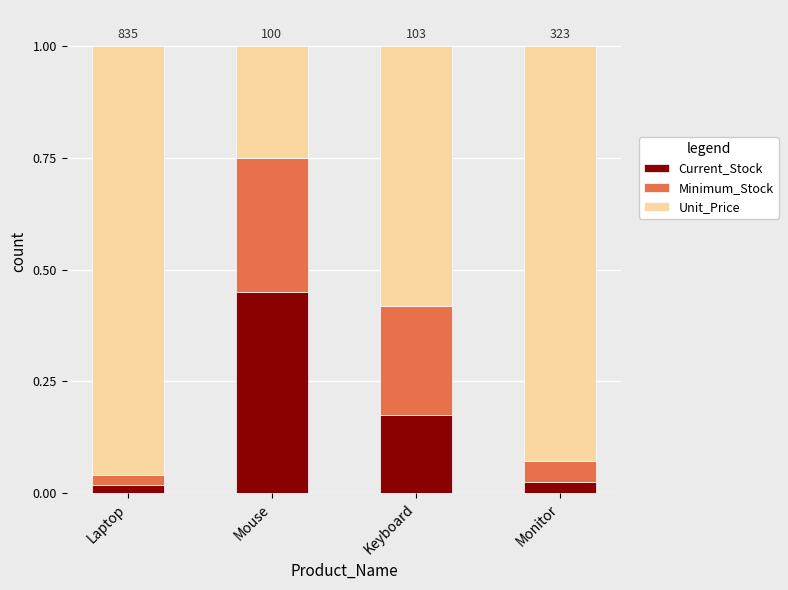

At which label does Current_Stock reach its peak?

Mouse